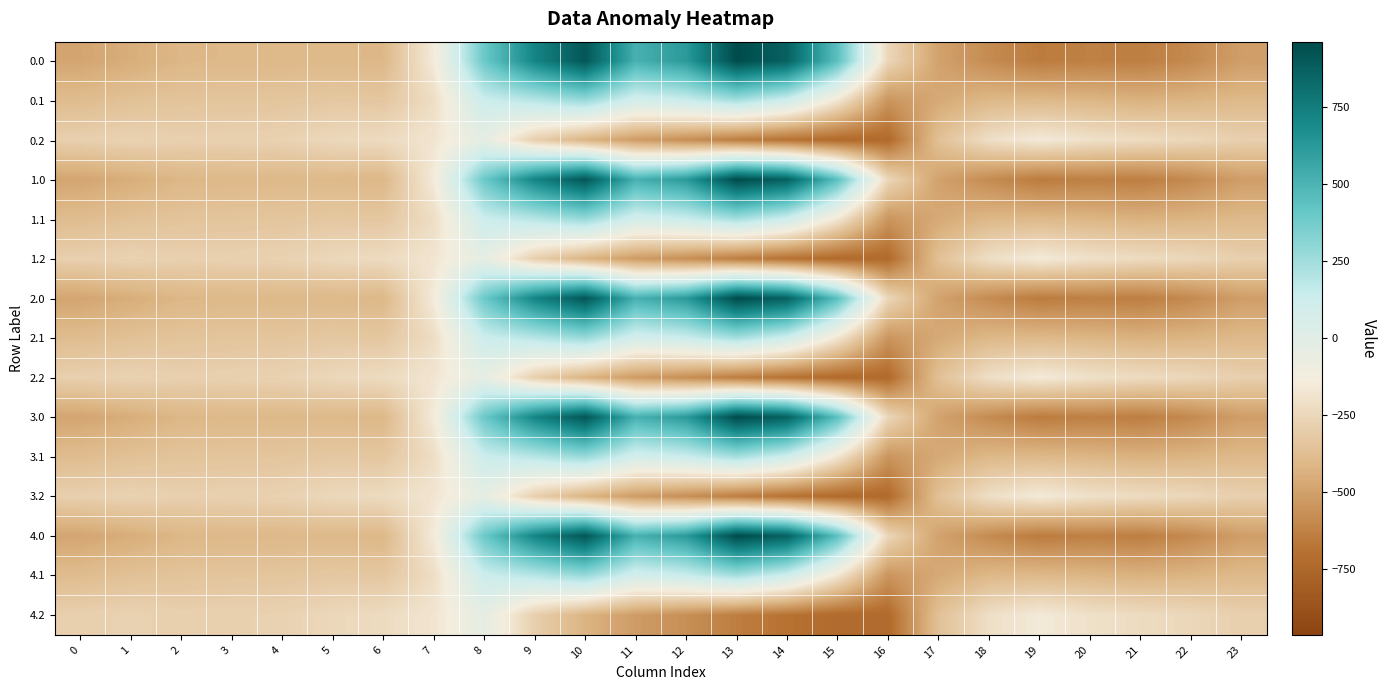

Reading right to left, list all the values displayed in this chart.

0.0: 23=-511.3	22=-592.3	21=-638.4	20=-629.9	19=-649.2	18=-586.7	17=-494.8	16=-250.9	15=443.0	14=870.3	13=962.7	12=619.4	11=516.0	10=916.2	9=716.9	8=395.3	7=-150.1	6=-408.0	5=-403.8	4=-404.9	3=-404.4	2=-410.3	1=-449.5	0=-482.0
0.1: 23=-399.4	22=-419.9	21=-432.4	20=-414.5	19=-400.2	18=-405.4	17=-466.6	16=-547.3	15=-173.1	14=113.7	13=241.5	12=134.6	11=87.0	10=274.1	9=191.1	8=125.2	7=-217.1	6=-332.2	5=-325.7	4=-339.6	3=-342.7	2=-347.9	1=-361.1	0=-384.6
0.2: 23=-287.5	22=-247.4	21=-226.4	20=-199.2	19=-151.0	18=-210.0	17=-362.4	16=-726.6	15=-725.8	14=-687.4	13=-640.4	12=-571.2	11=-520.6	10=-423.5	9=-288.5	8=-35.3	7=-176.6	6=-228.8	5=-245.0	4=-274.4	3=-281.0	2=-285.5	1=-272.7	0=-287.1
1.0: 23=-511.3	22=-592.3	21=-638.4	20=-629.9	19=-649.2	18=-586.7	17=-494.8	16=-250.9	15=443.0	14=870.3	13=962.7	12=619.4	11=516.0	10=916.2	9=716.9	8=395.3	7=-150.1	6=-408.0	5=-403.8	4=-404.9	3=-404.4	2=-410.3	1=-449.5	0=-482.0
1.1: 23=-399.4	22=-419.9	21=-432.4	20=-414.5	19=-400.2	18=-405.4	17=-466.6	16=-547.3	15=-173.1	14=113.7	13=241.5	12=134.6	11=87.0	10=274.1	9=191.1	8=125.2	7=-217.1	6=-332.2	5=-325.7	4=-339.6	3=-342.7	2=-347.9	1=-361.1	0=-384.6
1.2: 23=-287.5	22=-247.4	21=-226.4	20=-199.2	19=-151.0	18=-210.0	17=-362.4	16=-726.6	15=-725.8	14=-687.4	13=-640.4	12=-571.2	11=-520.6	10=-423.5	9=-288.5	8=-35.3	7=-176.6	6=-228.8	5=-245.0	4=-274.4	3=-281.0	2=-285.5	1=-272.7	0=-287.1
2.0: 23=-511.3	22=-592.3	21=-638.4	20=-629.9	19=-649.2	18=-586.7	17=-494.8	16=-250.9	15=443.0	14=870.3	13=962.7	12=619.4	11=516.0	10=916.2	9=716.9	8=395.3	7=-150.1	6=-408.0	5=-403.8	4=-404.9	3=-404.4	2=-410.3	1=-449.5	0=-482.0
2.1: 23=-399.4	22=-419.9	21=-432.4	20=-414.5	19=-400.2	18=-405.4	17=-466.6	16=-547.3	15=-173.1	14=113.7	13=241.5	12=134.6	11=87.0	10=274.1	9=191.1	8=125.2	7=-217.1	6=-332.2	5=-325.7	4=-339.6	3=-342.7	2=-347.9	1=-361.1	0=-384.6
2.2: 23=-287.5	22=-247.4	21=-226.4	20=-199.2	19=-151.0	18=-210.0	17=-362.4	16=-726.6	15=-725.8	14=-687.4	13=-640.4	12=-571.2	11=-520.6	10=-423.5	9=-288.5	8=-35.3	7=-176.6	6=-228.8	5=-245.0	4=-274.4	3=-281.0	2=-285.5	1=-272.7	0=-287.1
3.0: 23=-511.3	22=-592.3	21=-638.4	20=-629.9	19=-649.2	18=-586.7	17=-494.8	16=-250.9	15=443.0	14=870.3	13=962.7	12=619.4	11=516.0	10=916.2	9=716.9	8=395.3	7=-150.1	6=-408.0	5=-403.8	4=-404.9	3=-404.4	2=-410.3	1=-449.5	0=-482.0
3.1: 23=-399.4	22=-419.9	21=-432.4	20=-414.5	19=-400.2	18=-405.4	17=-466.6	16=-547.3	15=-173.1	14=113.7	13=241.5	12=134.6	11=87.0	10=274.1	9=191.1	8=125.2	7=-217.1	6=-332.2	5=-325.7	4=-339.6	3=-342.7	2=-347.9	1=-361.1	0=-384.6
3.2: 23=-287.5	22=-247.4	21=-226.4	20=-199.2	19=-151.0	18=-210.0	17=-362.4	16=-726.6	15=-725.8	14=-687.4	13=-640.4	12=-571.2	11=-520.6	10=-423.5	9=-288.5	8=-35.3	7=-176.6	6=-228.8	5=-245.0	4=-274.4	3=-281.0	2=-285.5	1=-272.7	0=-287.1
4.0: 23=-511.3	22=-592.3	21=-638.4	20=-629.9	19=-649.2	18=-586.7	17=-494.8	16=-250.9	15=443.0	14=870.3	13=962.7	12=619.4	11=516.0	10=916.2	9=716.9	8=395.3	7=-150.1	6=-408.0	5=-403.8	4=-404.9	3=-404.4	2=-410.3	1=-449.5	0=-482.0
4.1: 23=-399.4	22=-419.9	21=-432.4	20=-414.5	19=-400.2	18=-405.4	17=-466.6	16=-547.3	15=-173.1	14=113.7	13=241.5	12=134.6	11=87.0	10=274.1	9=191.1	8=125.2	7=-217.1	6=-332.2	5=-325.7	4=-339.6	3=-342.7	2=-347.9	1=-361.1	0=-384.6
4.2: 23=-287.5	22=-247.4	21=-226.4	20=-199.2	19=-151.0	18=-210.0	17=-362.4	16=-726.6	15=-725.8	14=-687.4	13=-640.4	12=-571.2	11=-520.6	10=-423.5	9=-288.5	8=-35.3	7=-176.6	6=-228.8	5=-245.0	4=-274.4	3=-281.0	2=-285.5	1=-272.7	0=-287.1